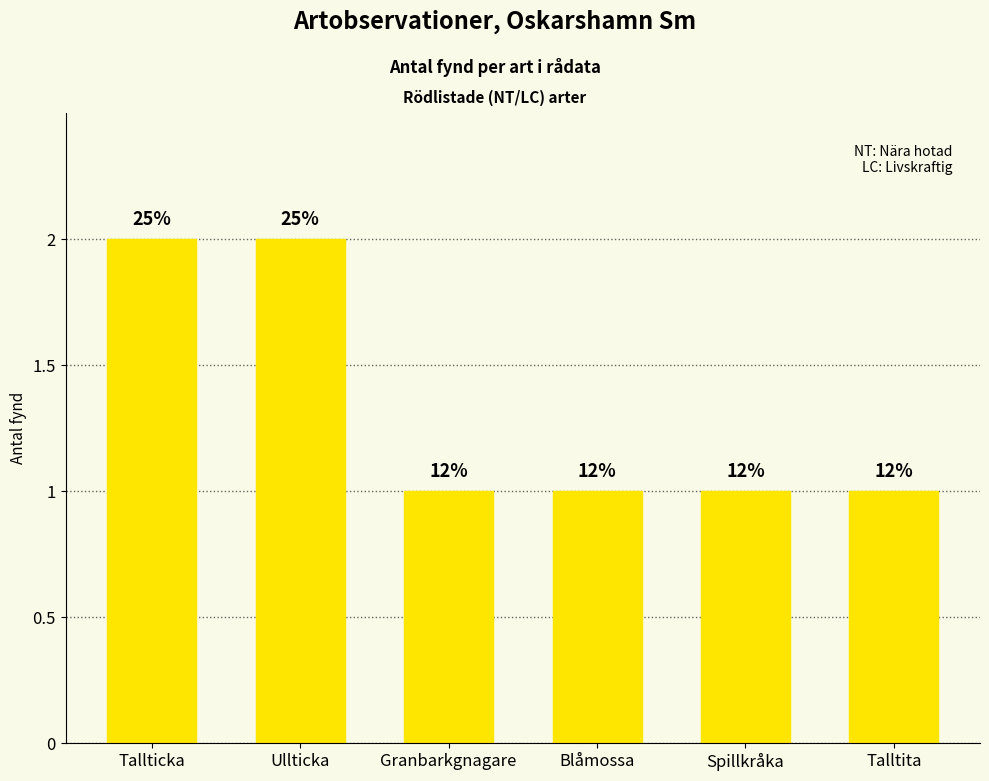

Are the bars horizontal?

No